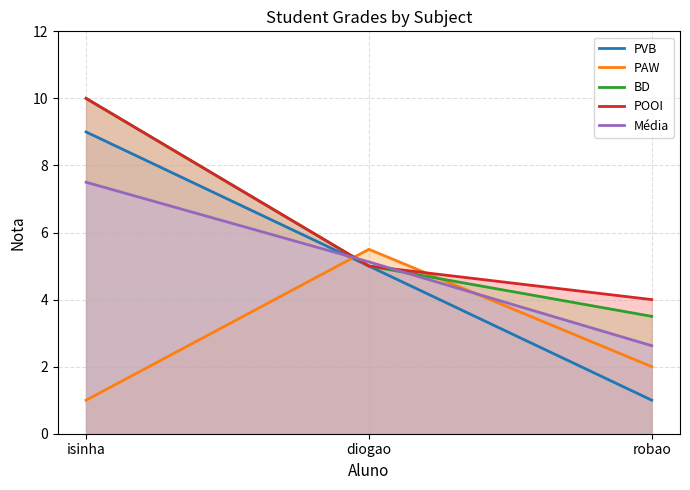

How many distinct data groups are displayed?

5